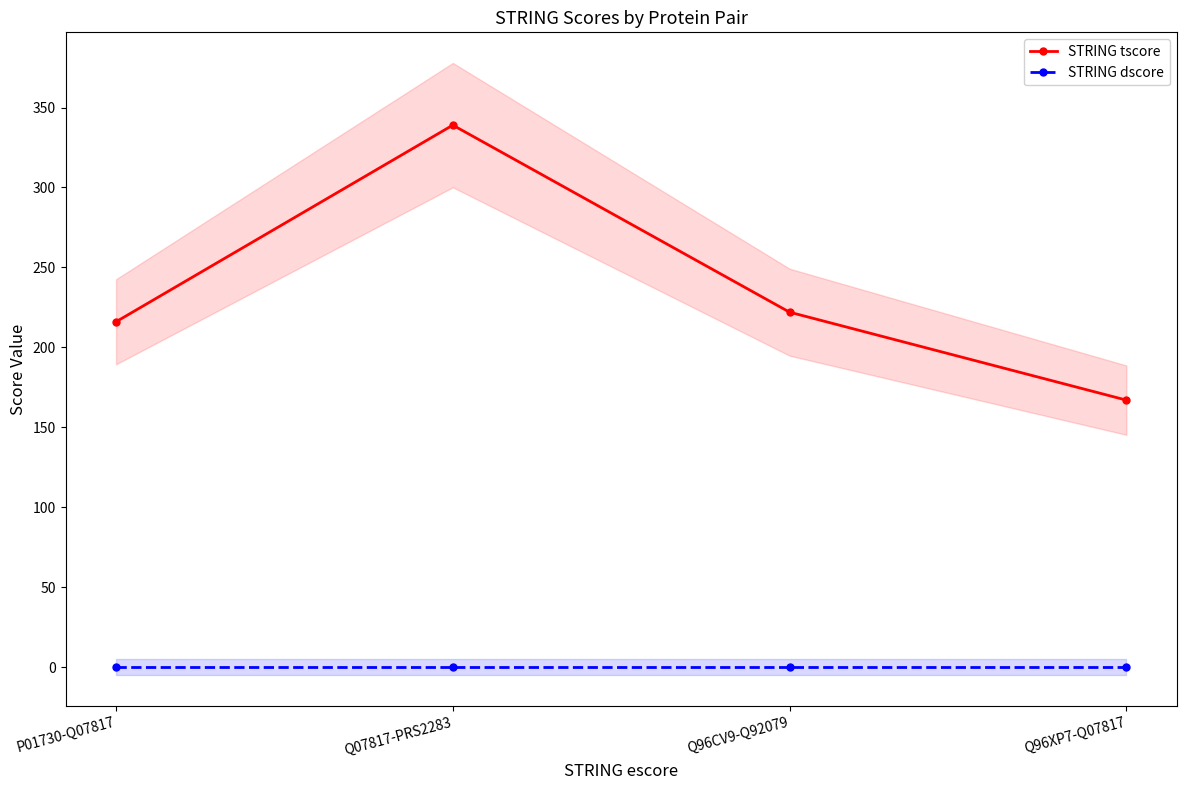

Reading left to right, extract all data points from this chart.

STRING tscore: 216	339	222	167
STRING dscore: 0	0	0	0